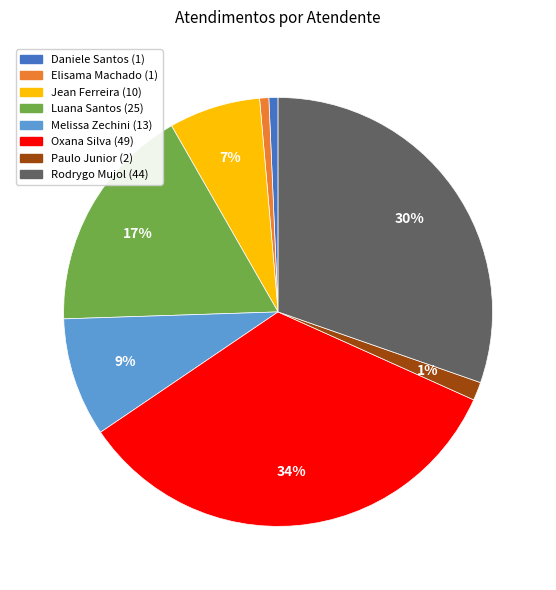

Is there any slice that represents more than half of the pie?

No